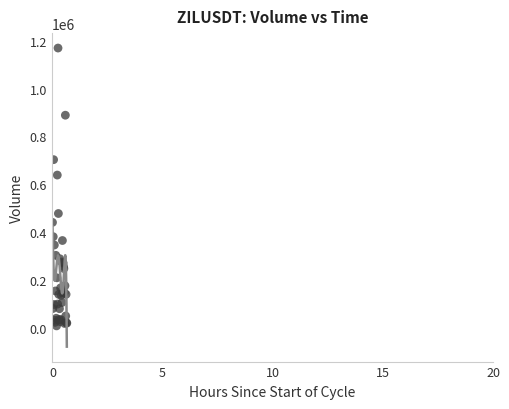

What Y value in the scatter plot is closest to 588865?

638651